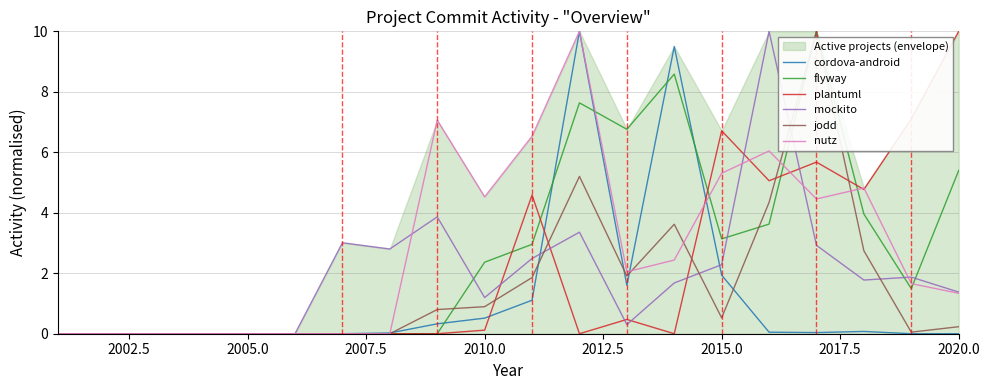

What are all the series names shown in the legend?

cordova-android, flyway, plantuml, mockito, jodd, nutz